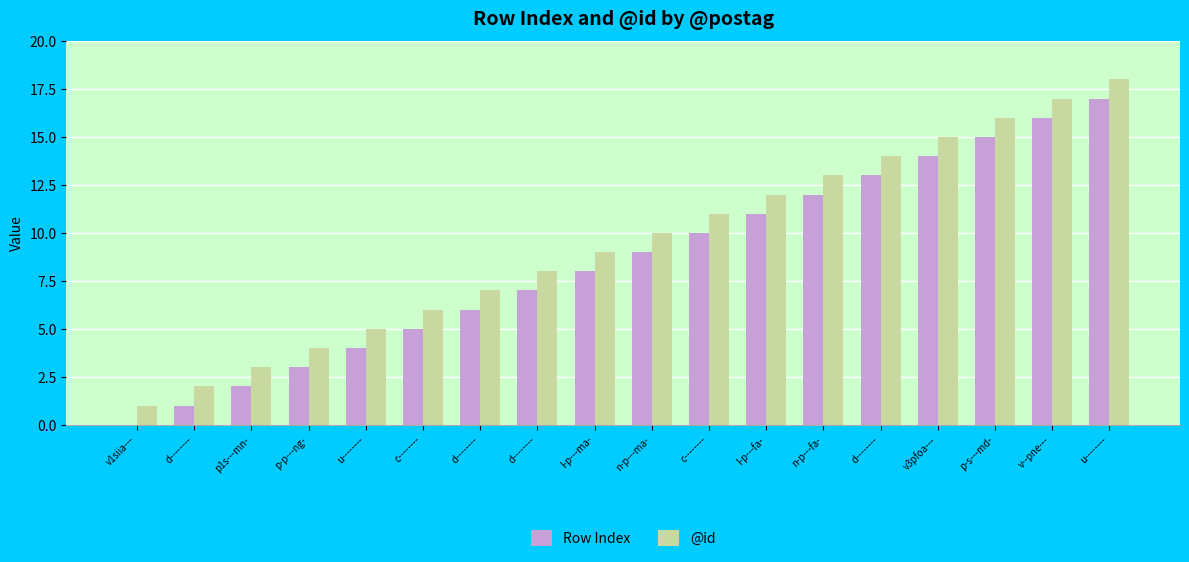

True or false: @id has a value of 2 at l-p---ma-.

False